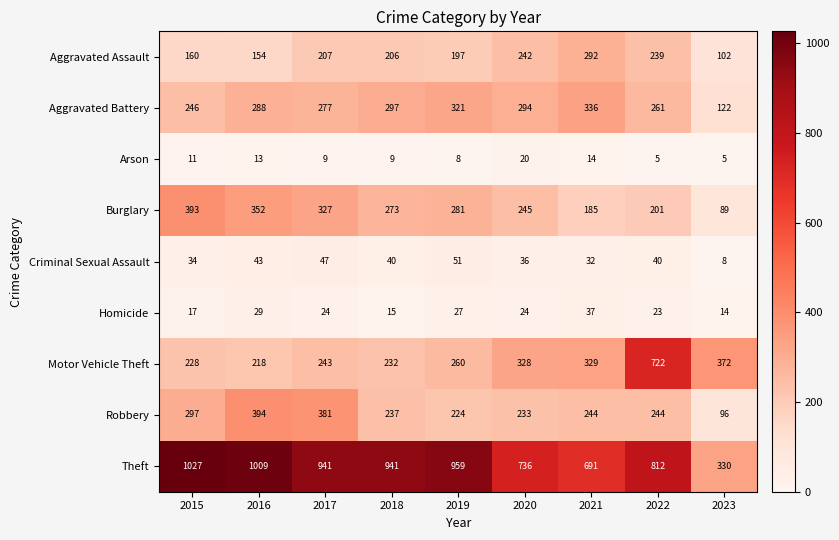

How many data points does each series have?

9